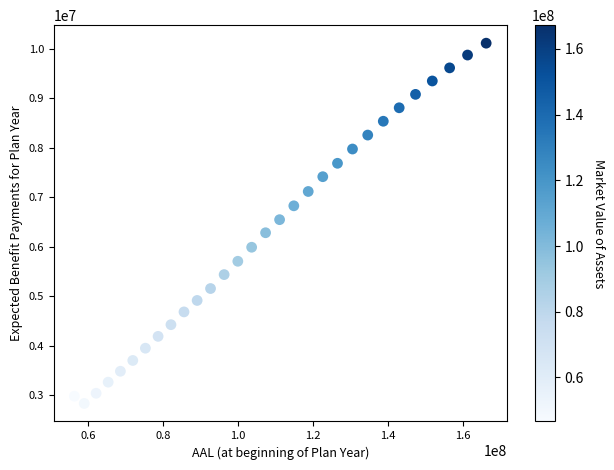

What is the range of Y values (max minus min)?

7272917.4